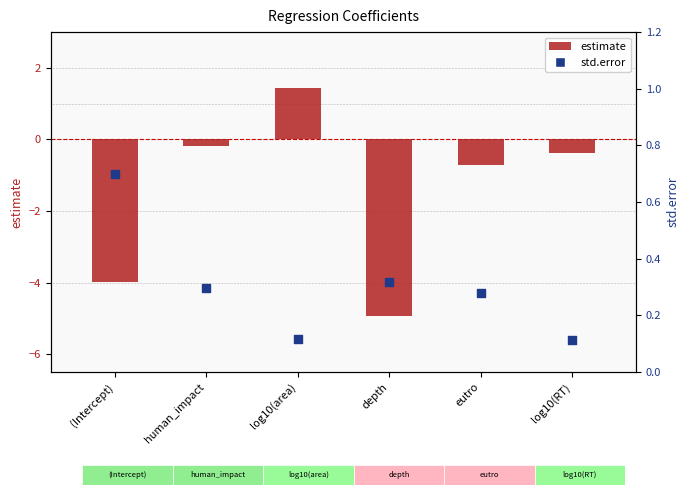

At which category is the sum across all series the highest?

log10(area)